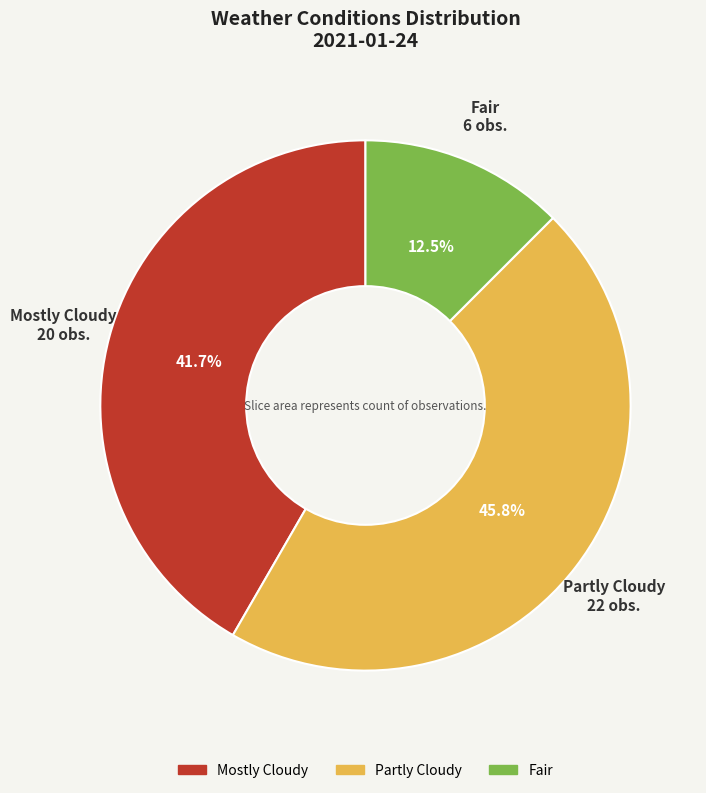

How many slices are in this pie chart?

3